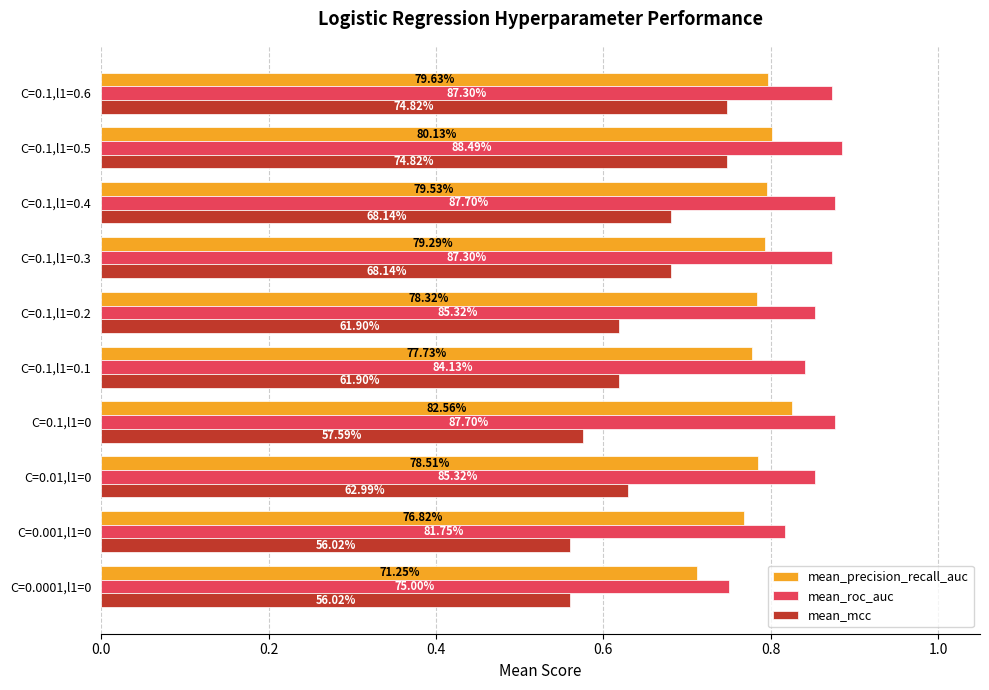

What are all the series names shown in the legend?

mean_precision_recall_auc, mean_roc_auc, mean_mcc